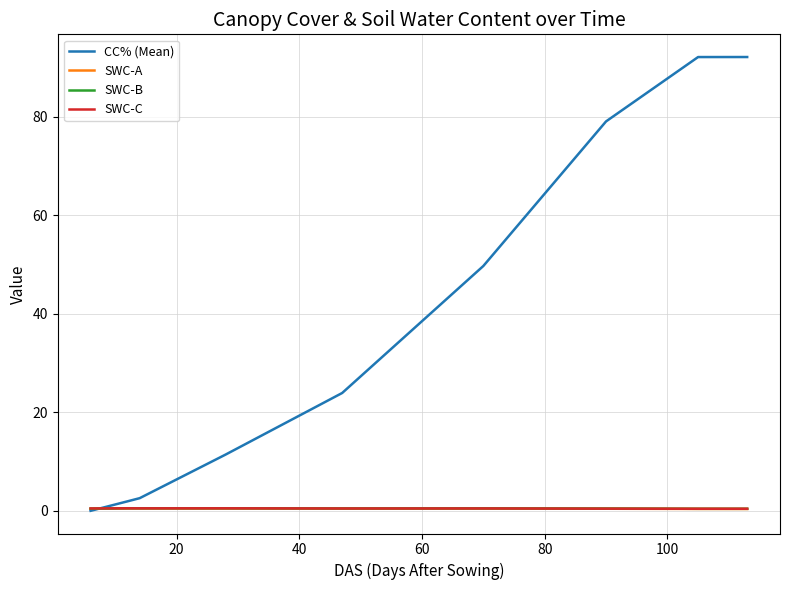

Which series has the widest spread of values?

CC% (Mean)